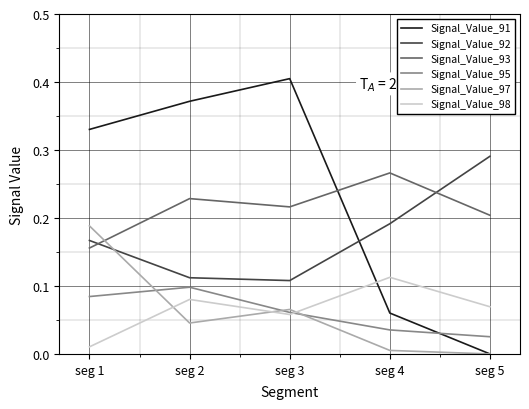

At which label does Signal_Value_92 reach its peak?

seg 5